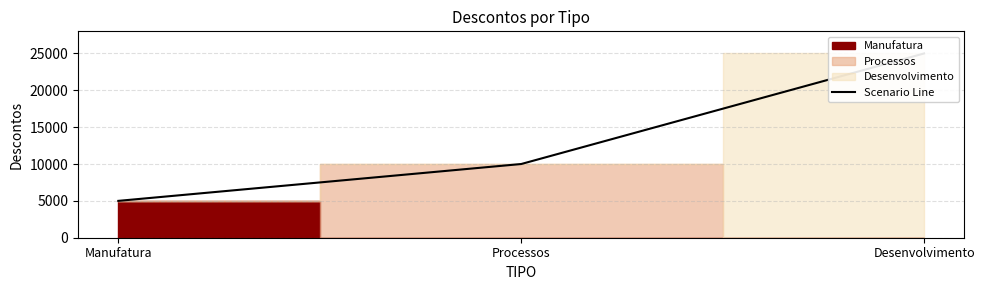

At which category does the chart reach its peak across all series?

Desenvolvimento